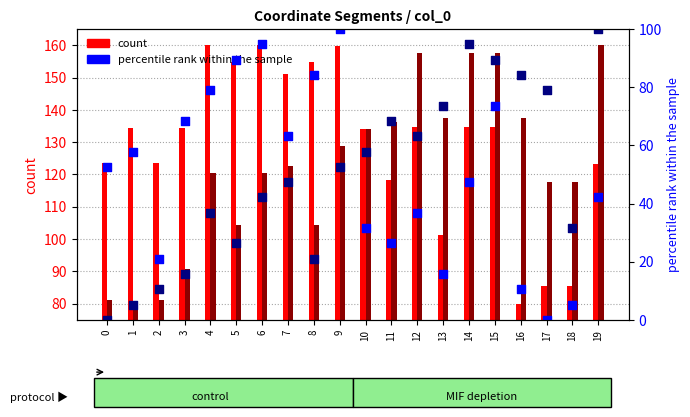

Is the value of x1 percentile rank at 16 greater than the value of y1 percentile rank at 11?

No